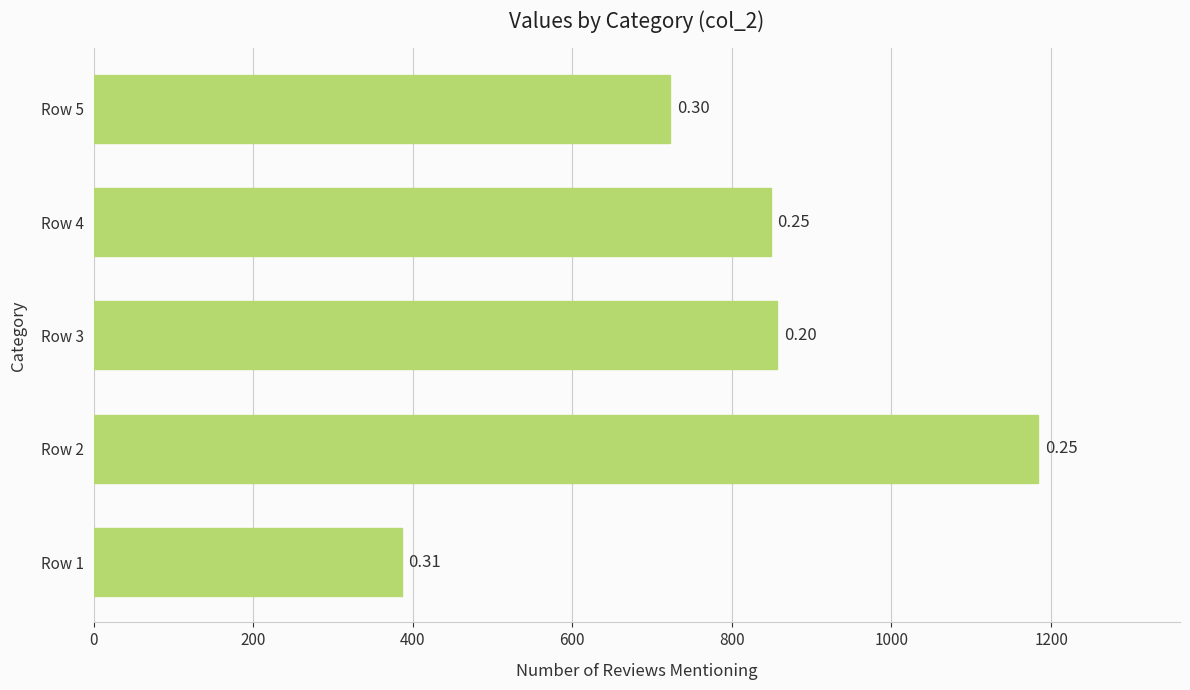

What is the minimum value shown in the chart?

386